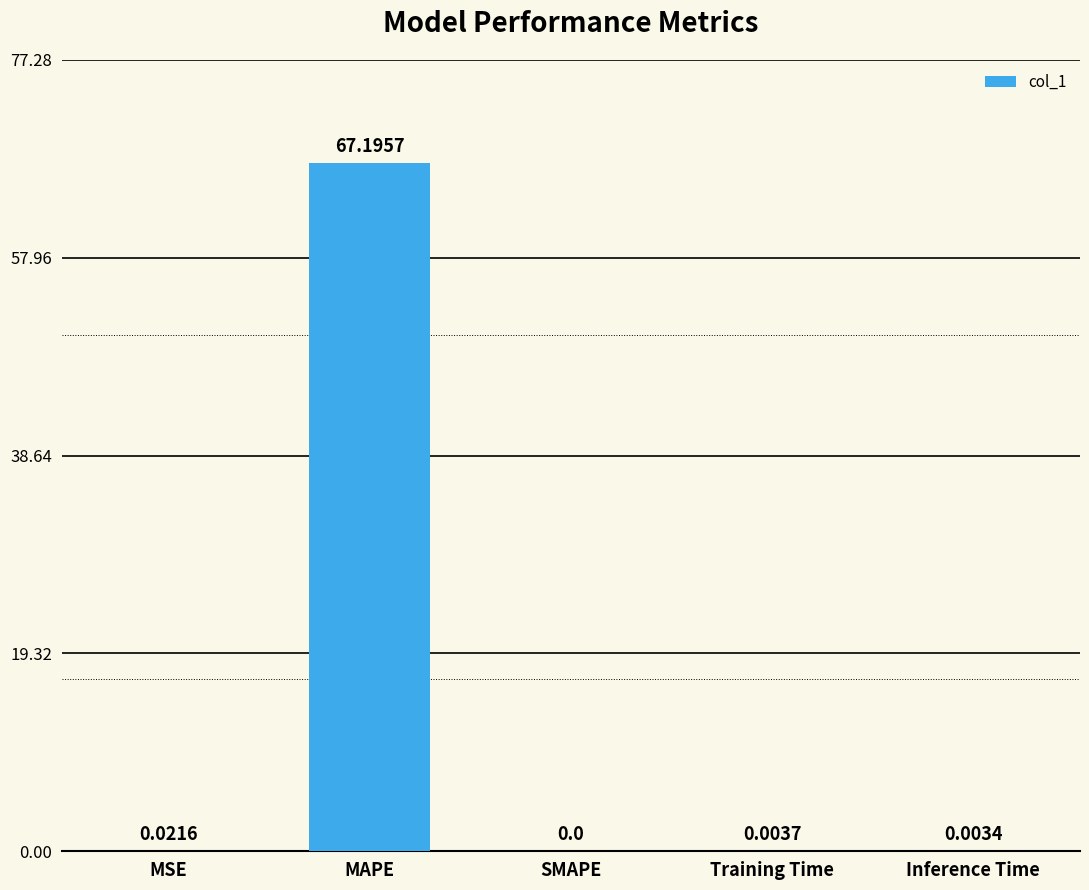

Are the bars grouped side by side (vs. stacked)?

No